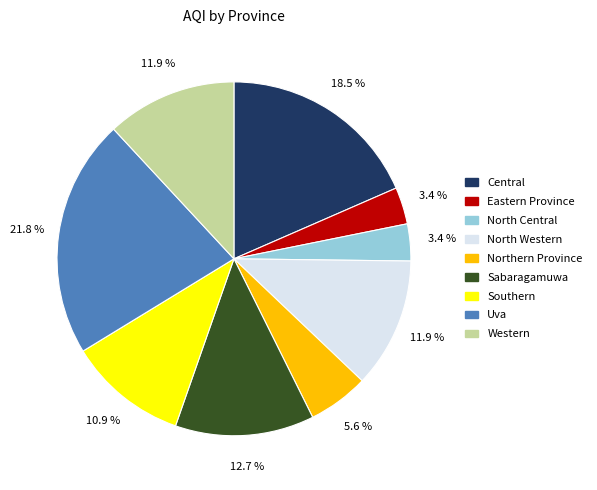

Which category has the biggest portion of the pie?

Uva